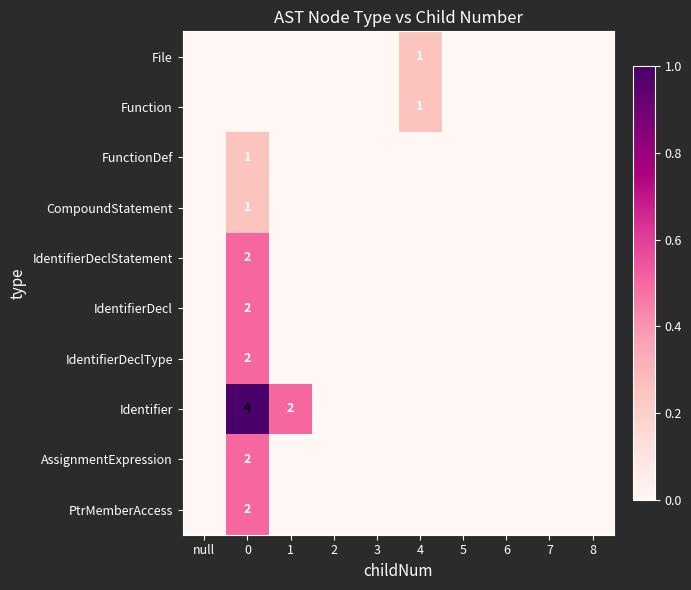

The value of row_0 at 8 is 0.1. True or false?

False